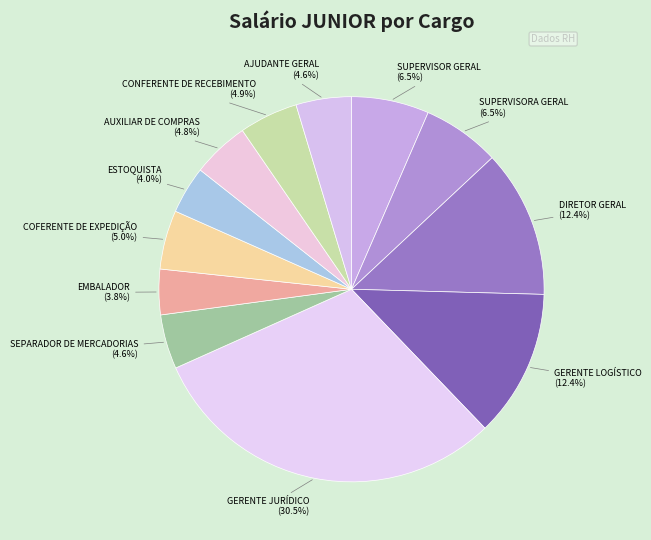

How many slices are in this pie chart?

12